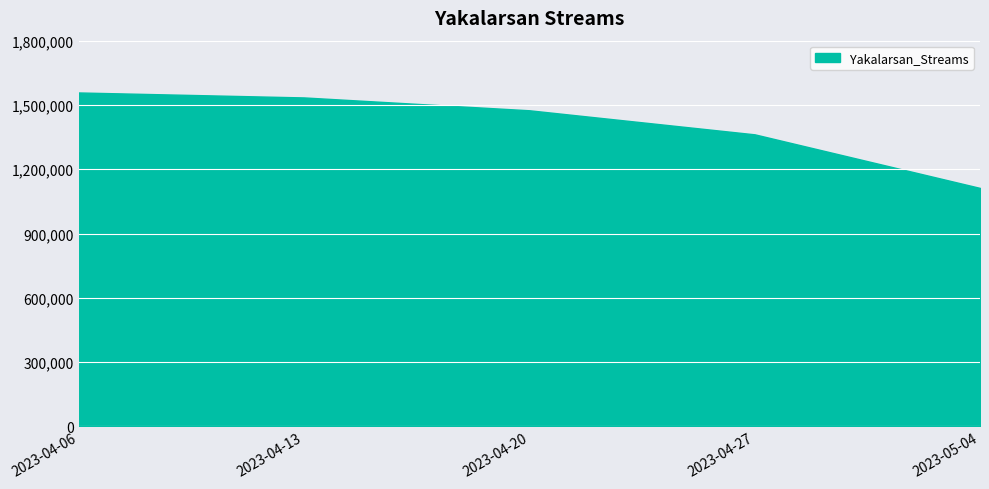

Rank the categories by value from lowest to highest.

2023-05-04, 2023-04-27, 2023-04-20, 2023-04-13, 2023-04-06